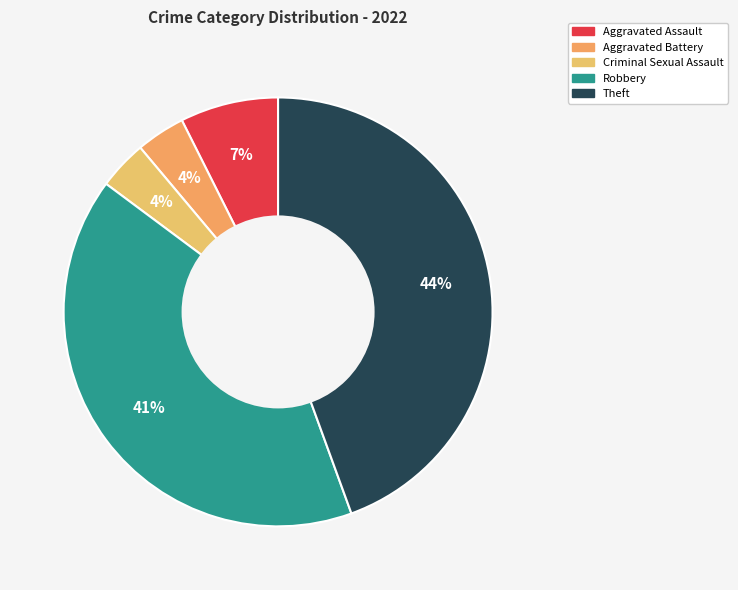

What is the ratio of the value at Robbery to the value at Criminal Sexual Assault?

11.0